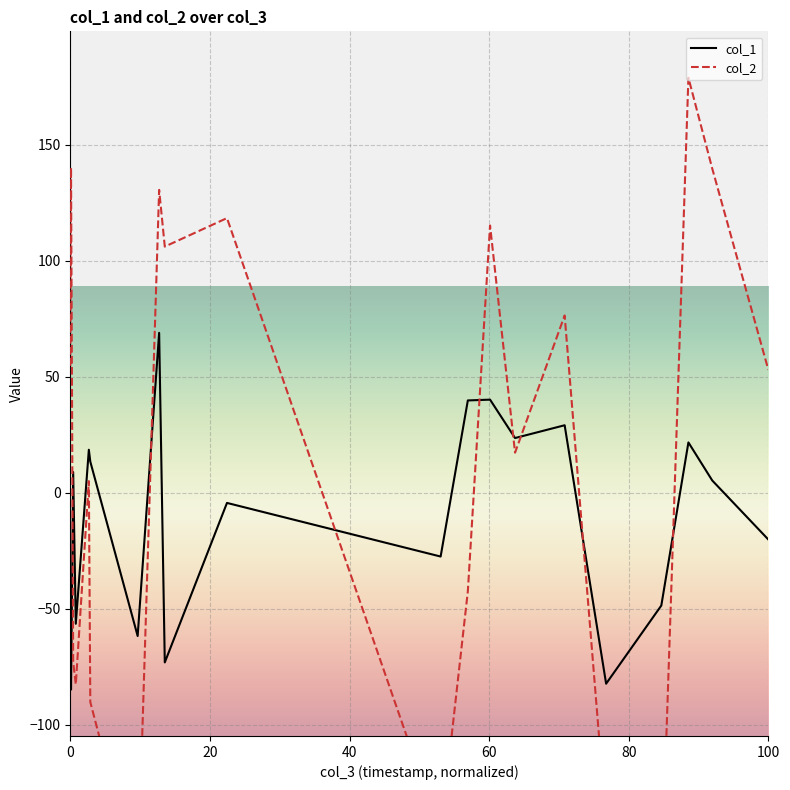

How many positive values does the col_2 series have?

12